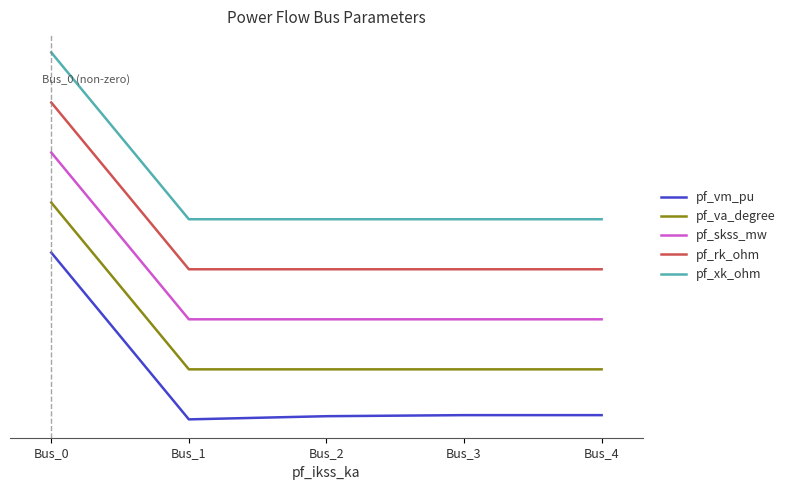

What is the difference between the highest and lowest values at Bus_3?

1.2